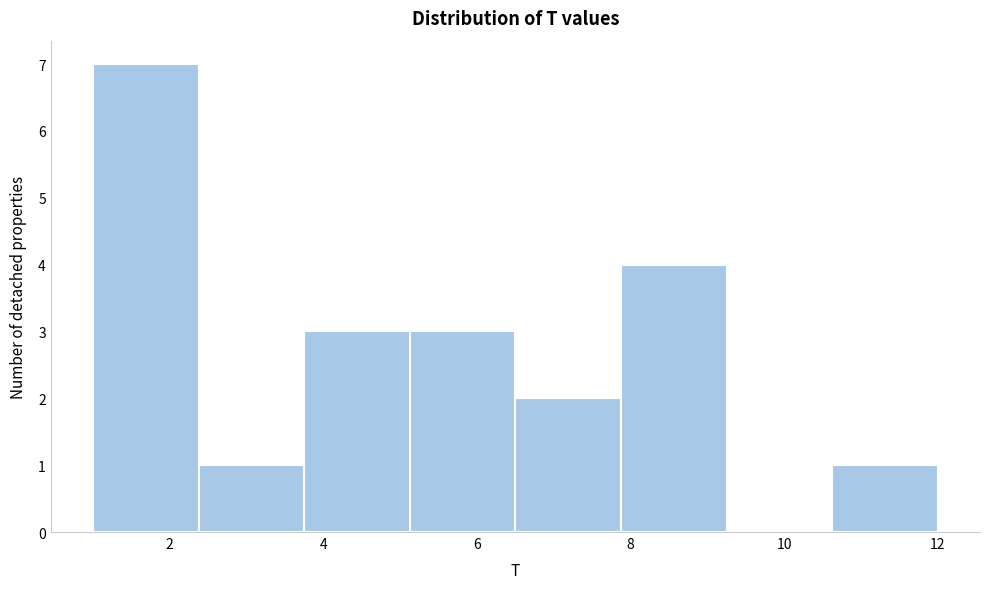

Reading left to right, list every bar in this chart as the range it spans on the x-axis followed by its height. Neither the bar edges nor the heights are printed on the chart, so give them approximately, as read against the axes.

1.0 to 2.4: 7
2.4 to 3.8: 1
3.8 to 5.2: 3
5.2 to 6.6: 3
6.6 to 7.8: 2
7.8 to 9.2: 4
9.2 to 10.6: 0
10.6 to 12.0: 1